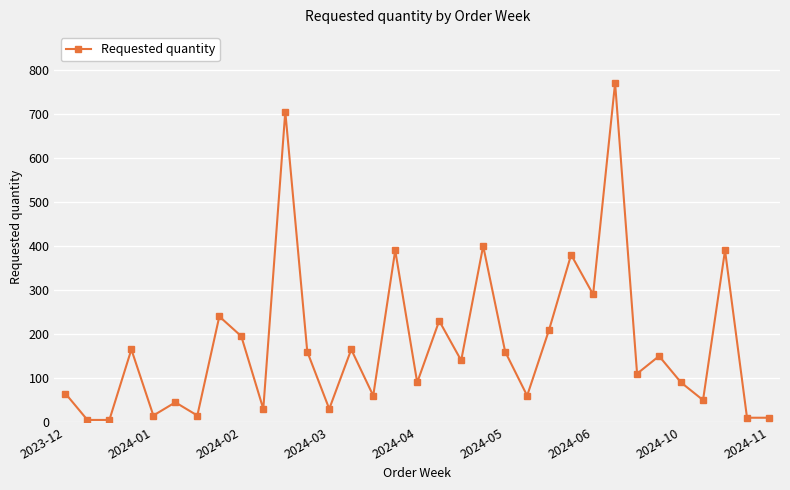

True or false: the data has more than 2 interior local peaks.

True